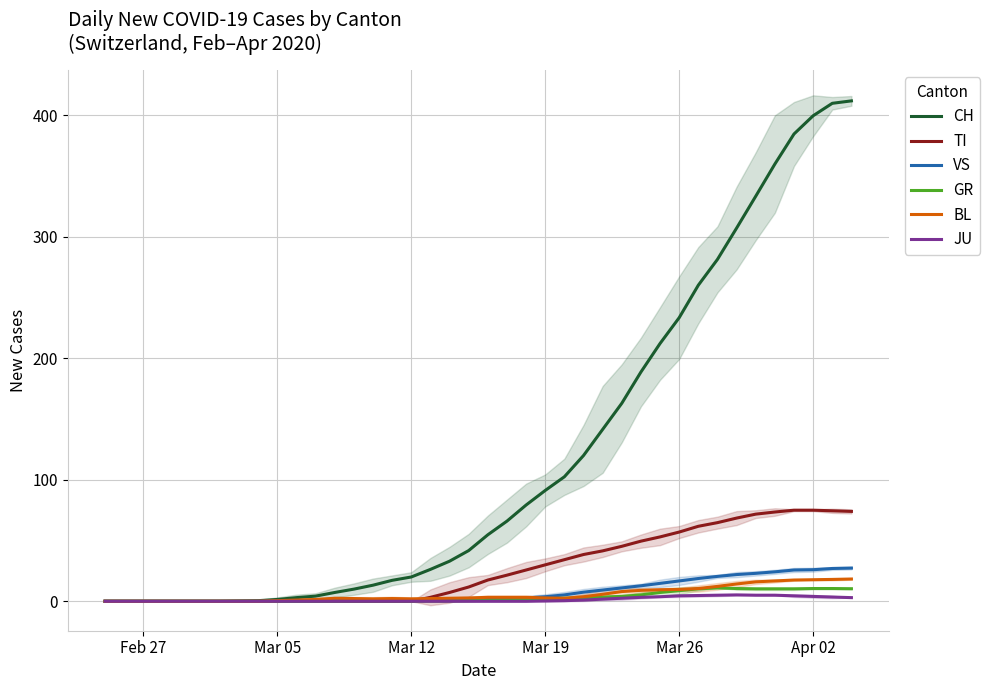

What is the highest value of the GR series?

11.0